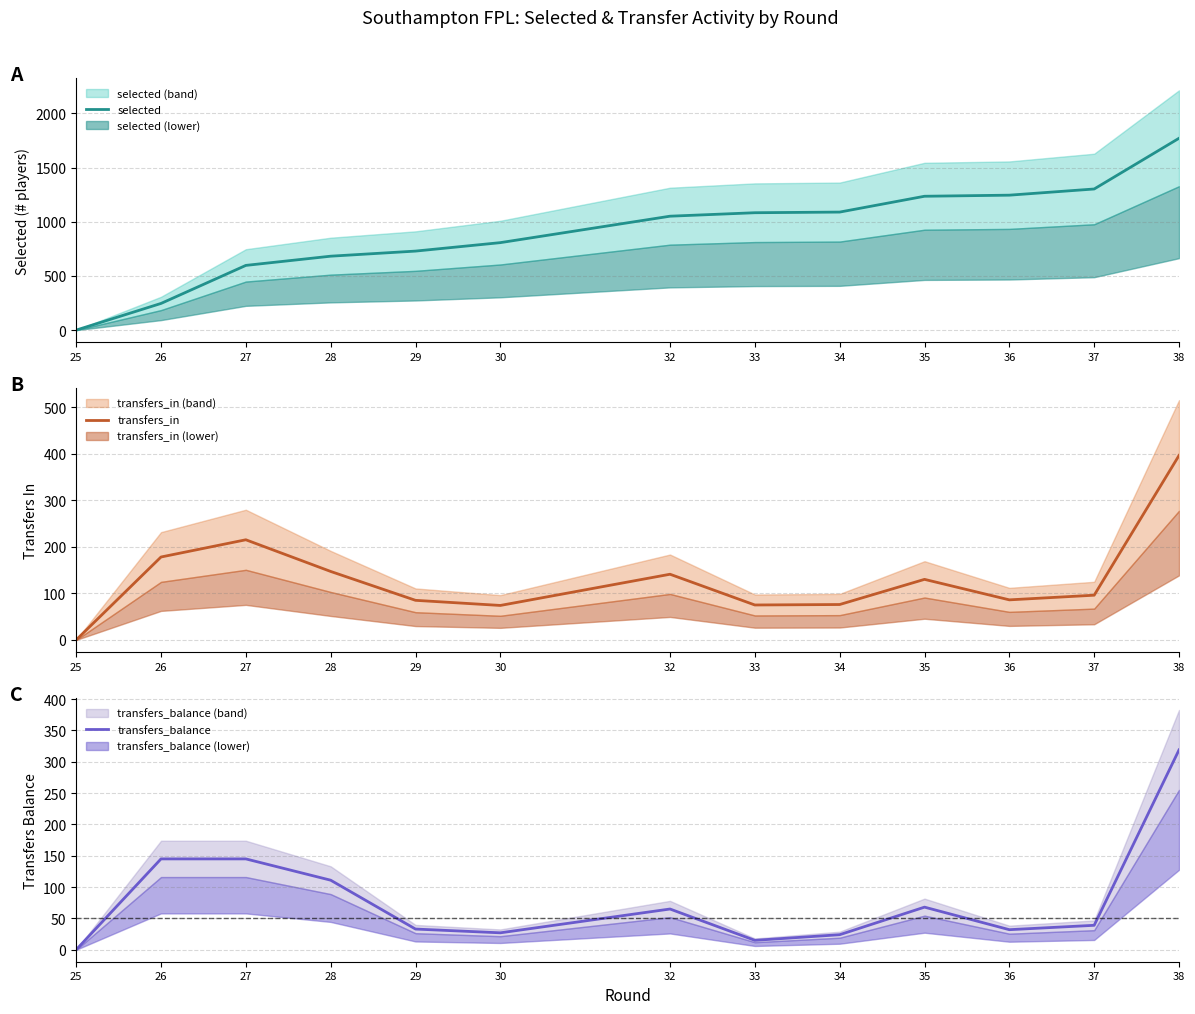

What is the difference between the second highest and second lowest values in the transfers_balance series?

130